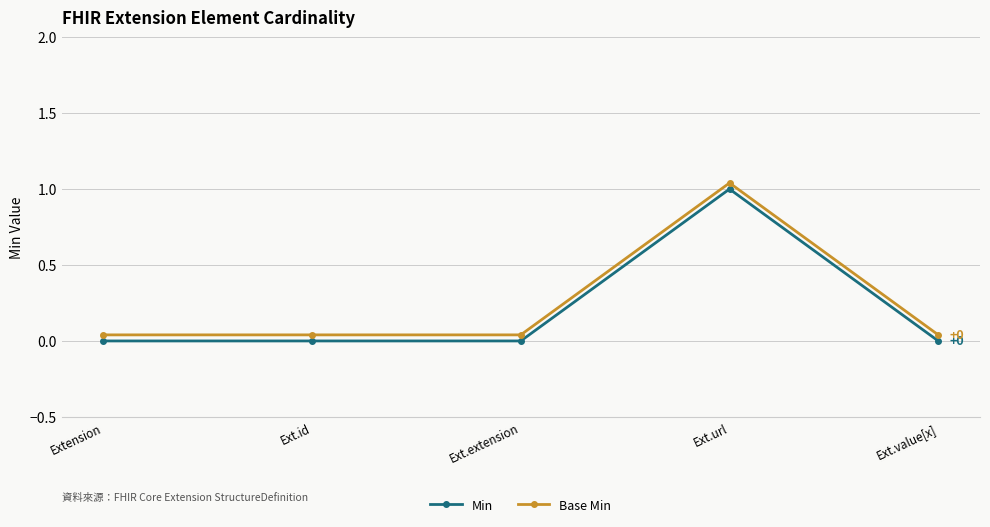

True or false: Min and Base Min cross at least once.

False